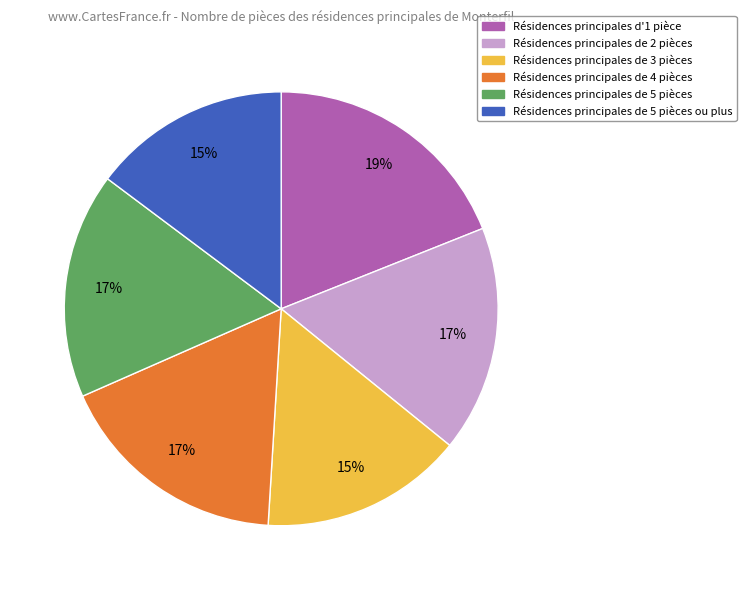

Is there any slice that represents more than half of the pie?

No